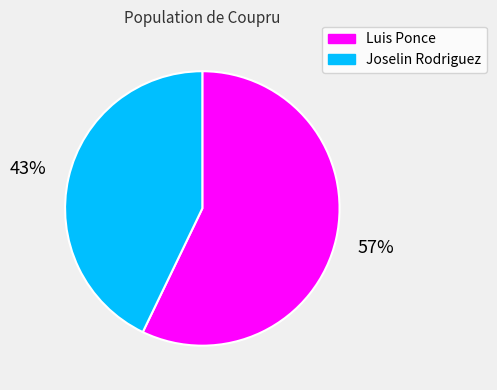

What percentage is the Luis Ponce slice, to the nearest percent?

57%